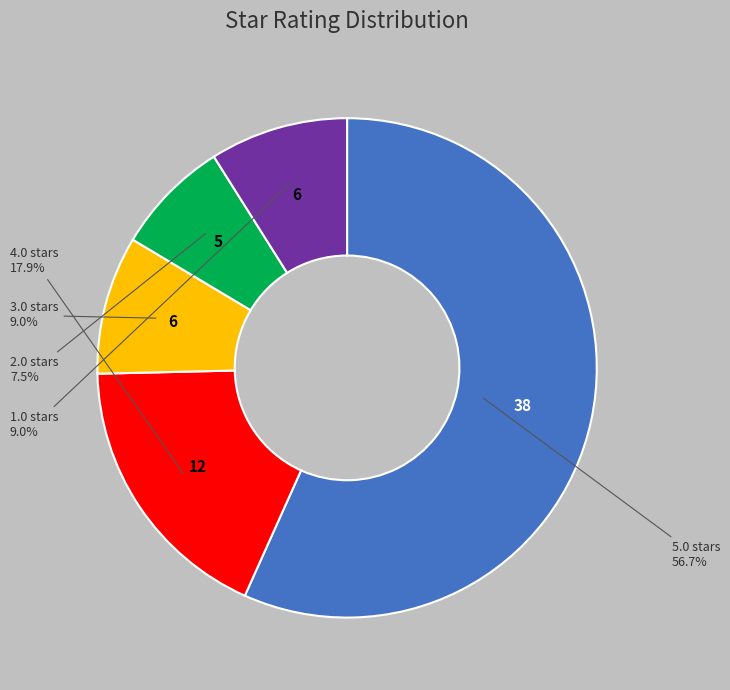

Is there a majority slice in this chart?

Yes